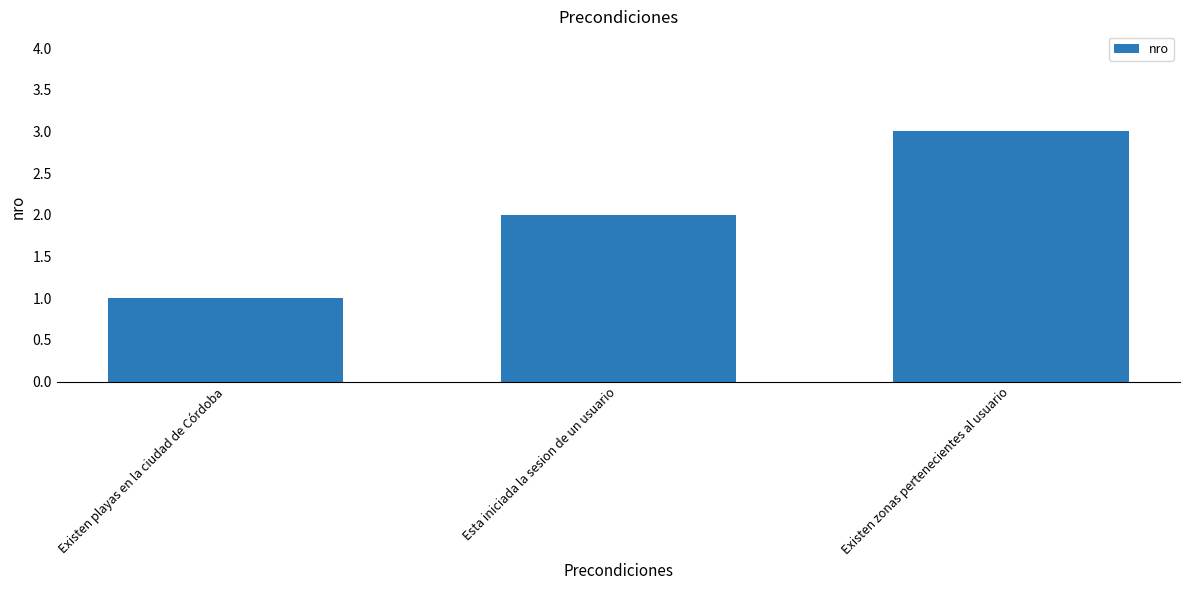

Where is the data nearest to the value 2?

Esta iniciada la sesion de un usuario